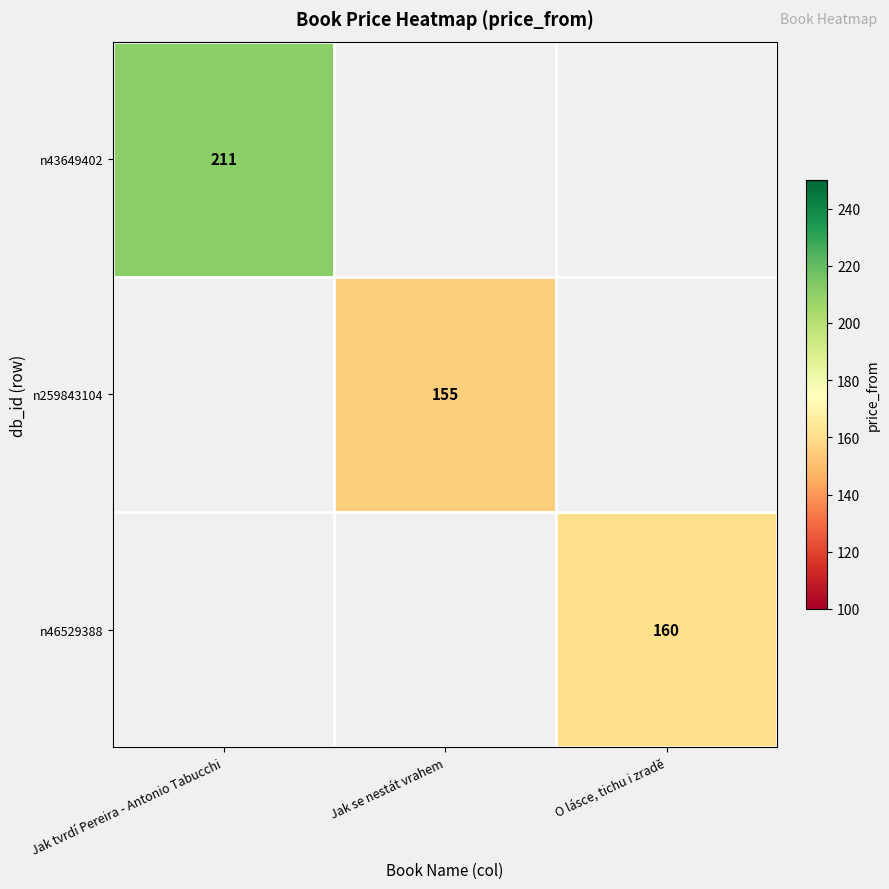

Is the value of n46529388 at O lásce, tichu i zradě greater than the value of n259843104 at Jak se nestát vrahem?

Yes